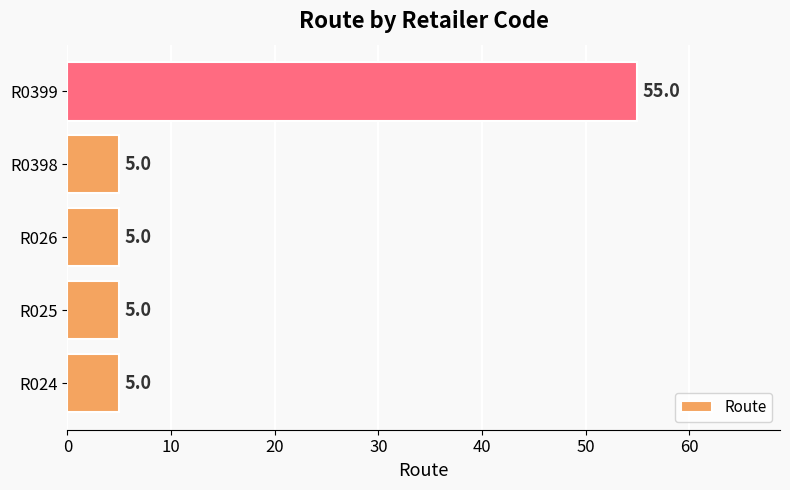

Reading top to bottom, transcribe all the data shown in this chart.

R0399=55	R0398=5	R026=5	R025=5	R024=5